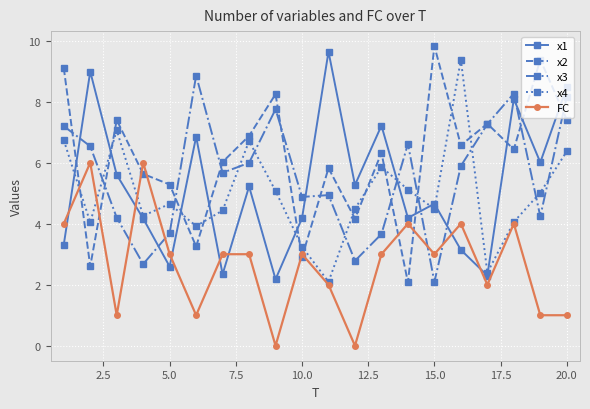

What are all the series names shown in the legend?

x1, x2, x3, x4, FC